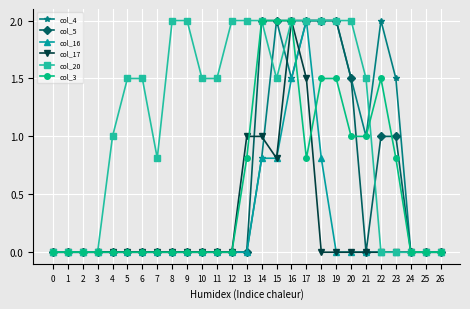

Reading left to right, list all the values displayed in this chart.

col_4: 0.0	0.0	0.0	0.0	0.0	0.0	0.0	0.0	0.0	0.0	0.0	0.0	0.0	0.0	0.8	2.0	1.5	2.0	2.0	2.0	1.5	1.0	2.0	1.5	0.0	0.0	0.0
col_5: 0.0	0.0	0.0	0.0	0.0	0.0	0.0	0.0	0.0	0.0	0.0	0.0	0.0	0.0	2.0	2.0	2.0	2.0	2.0	2.0	1.5	0.0	1.0	1.0	0.0	0.0	0.0
col_16: 0.0	0.0	0.0	0.0	0.0	0.0	0.0	0.0	0.0	0.0	0.0	0.0	0.0	0.0	0.8	0.8	1.5	2.0	0.8	0.0	0.0	0.0	0.0	0.0	0.0	0.0	0.0
col_17: 0.0	0.0	0.0	0.0	0.0	0.0	0.0	0.0	0.0	0.0	0.0	0.0	0.0	1.0	1.0	0.8	2.0	1.5	0.0	0.0	0.0	0.0	0.0	0.0	0.0	0.0	0.0
col_20: 0.0	0.0	0.0	0.0	1.0	1.5	1.5	0.8	2.0	2.0	1.5	1.5	2.0	2.0	2.0	1.5	2.0	2.0	2.0	2.0	2.0	1.5	0.0	0.0	0.0	0.0	0.0
col_3: 0.0	0.0	0.0	0.0	0.0	0.0	0.0	0.0	0.0	0.0	0.0	0.0	0.0	0.8	2.0	2.0	2.0	0.8	1.5	1.5	1.0	1.0	1.5	0.8	0.0	0.0	0.0